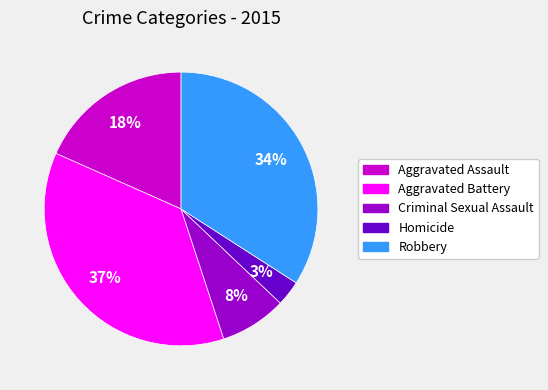

Do Robbery and Aggravated Battery together represent more than half of the pie?

Yes